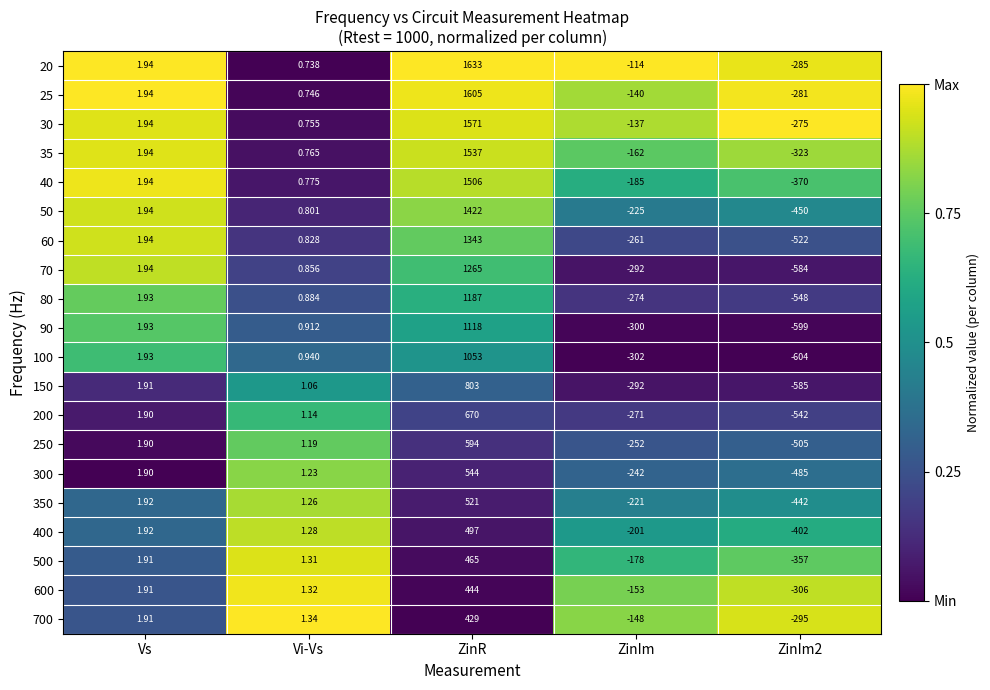

What is the difference between the highest and lowest values at ZinIm2?

329.0